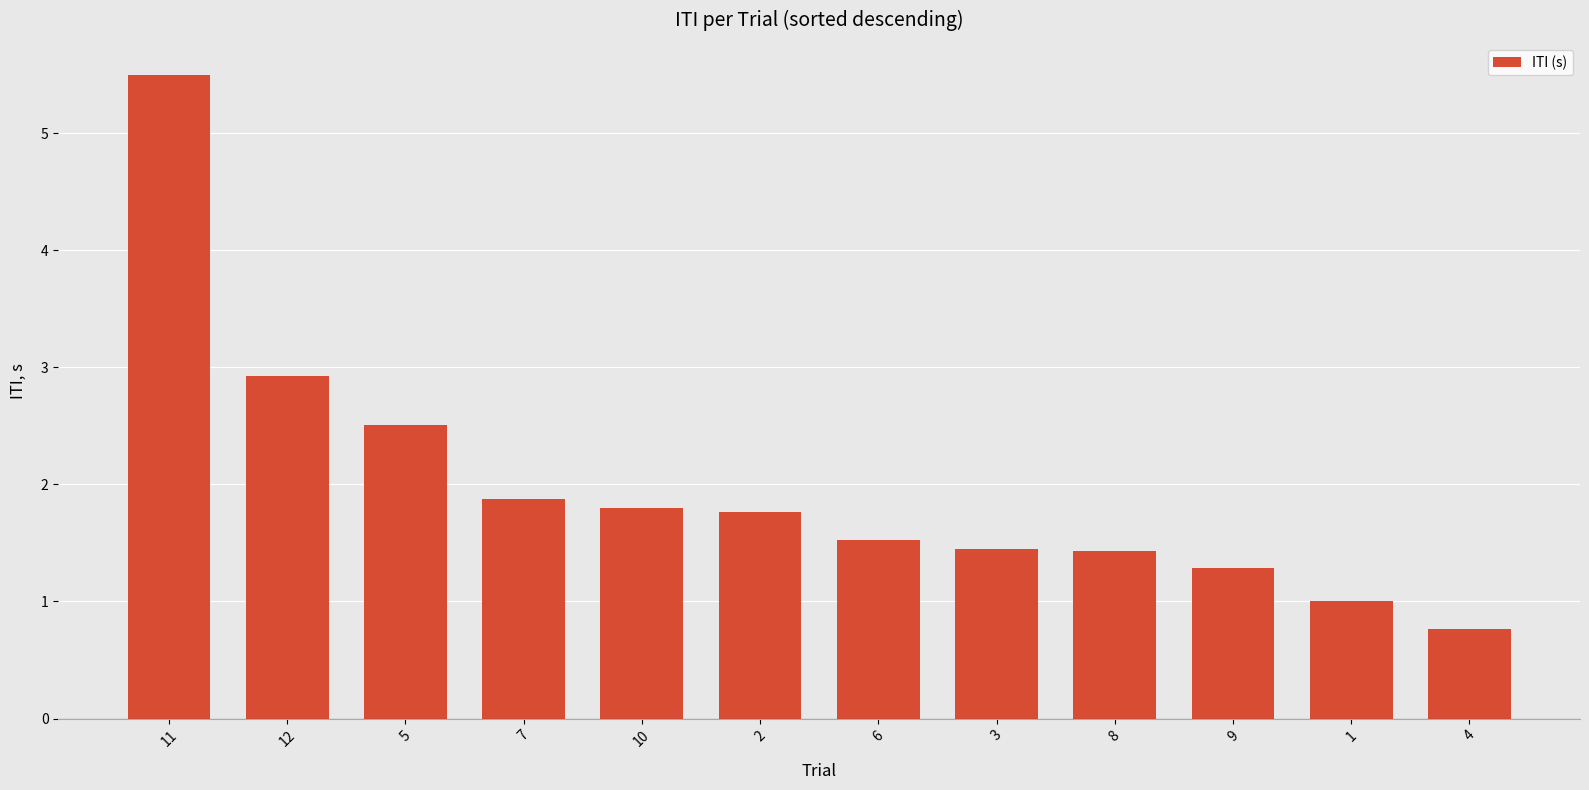

Which category has the lowest value across all series?

4